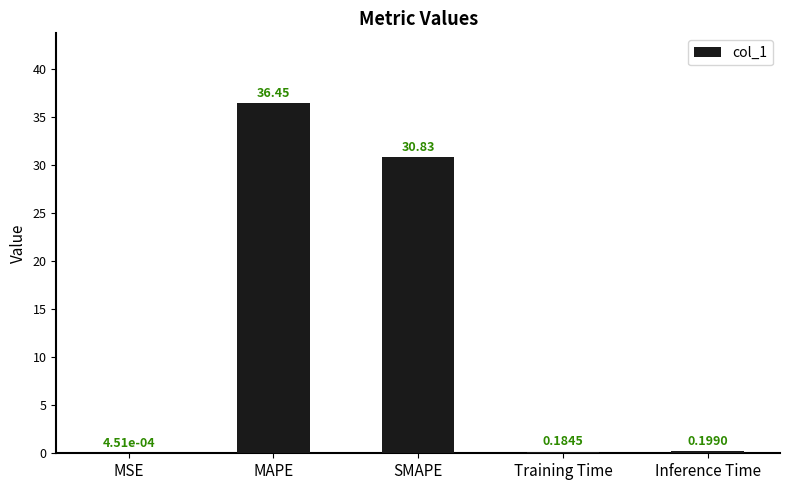

What is the sum of the values at SMAPE and Inference Time?

31.0